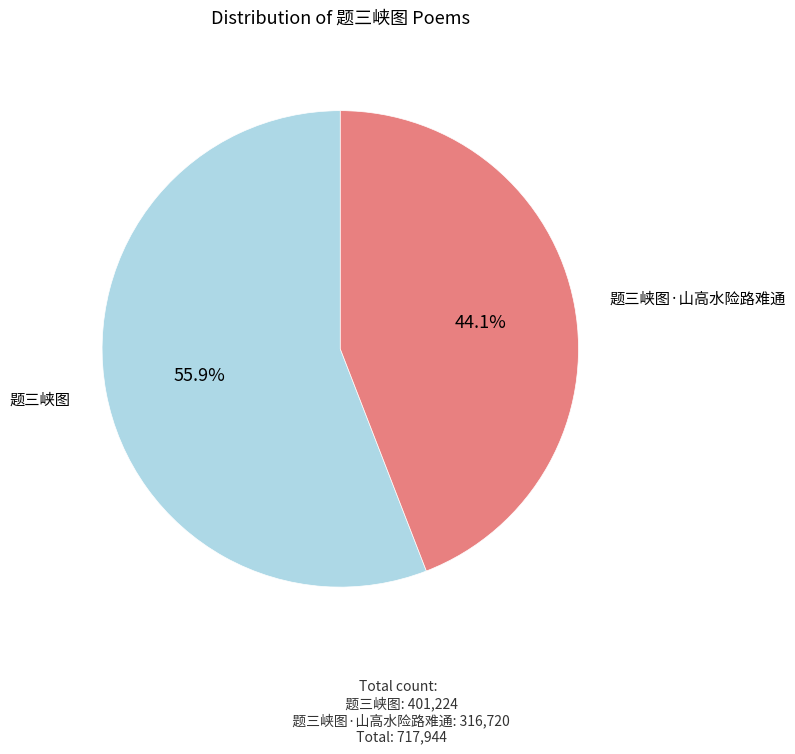

Count the number of slices in the pie.

2